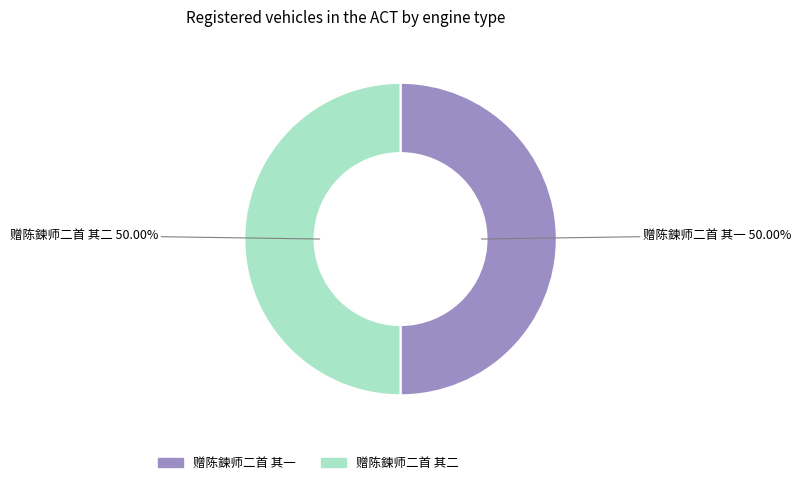

What is the ratio of the value at 赠陈鍊师二首 其一 to the value at 赠陈鍊师二首 其二?

1.0